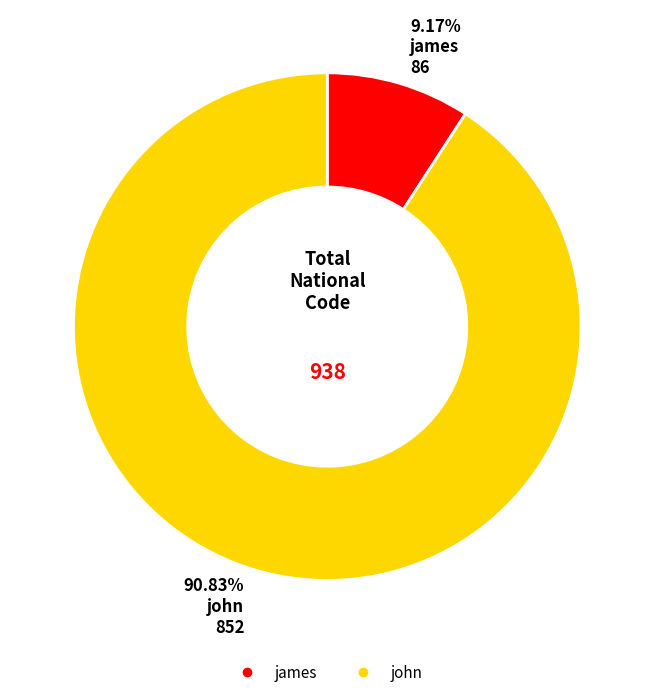

To the nearest percent, what is the average slice percentage?

50%